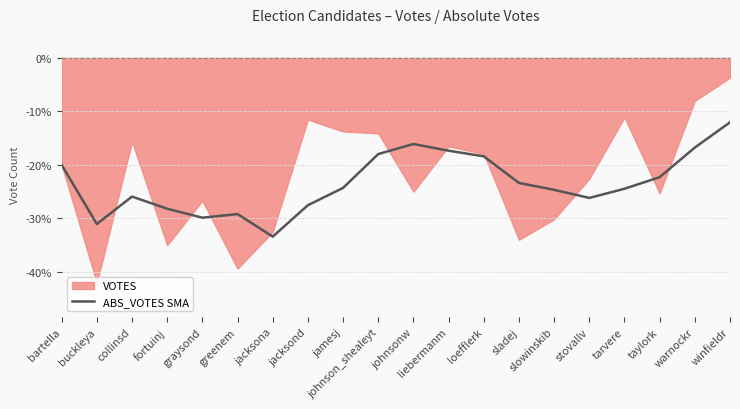

What is the minimum value for ABS_VOTES SMA?

-33.4